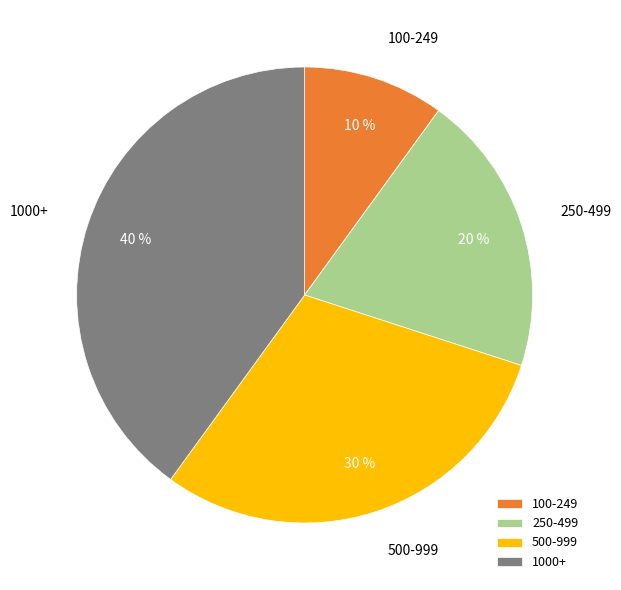

Approximately how many times larger is the value at 250-499 compared to 100-249?

2.0